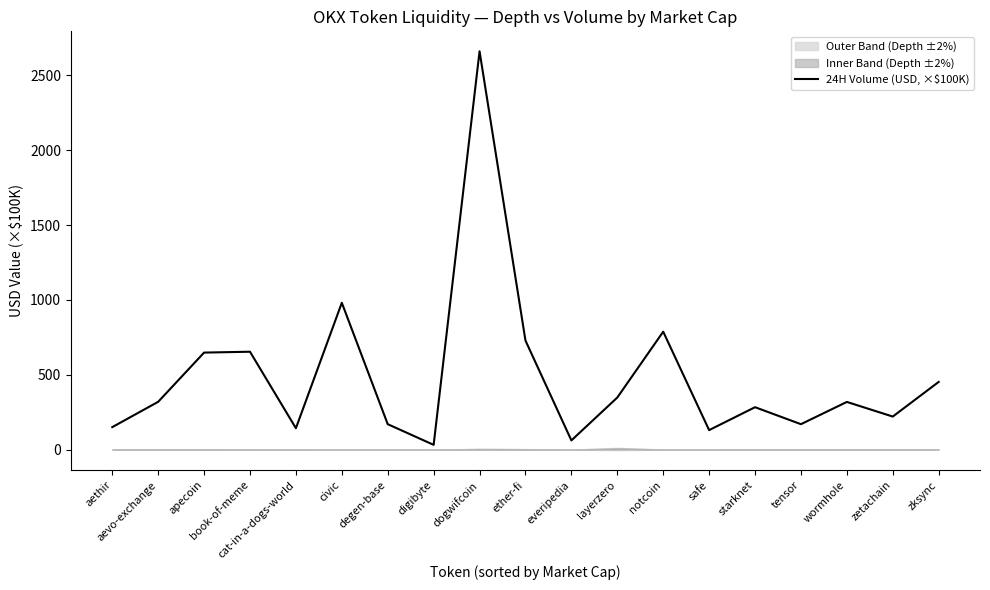

What position from the right is notcoin?

7